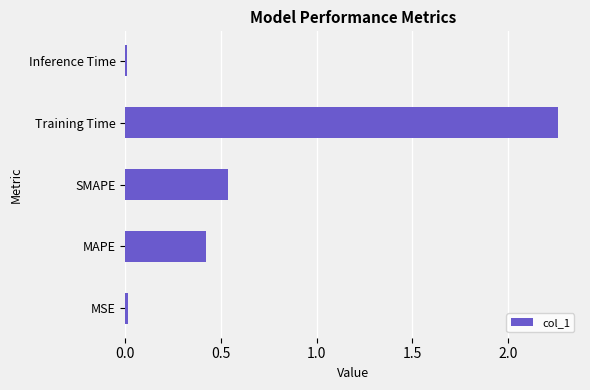

The value at MAPE is 0.7. True or false?

False